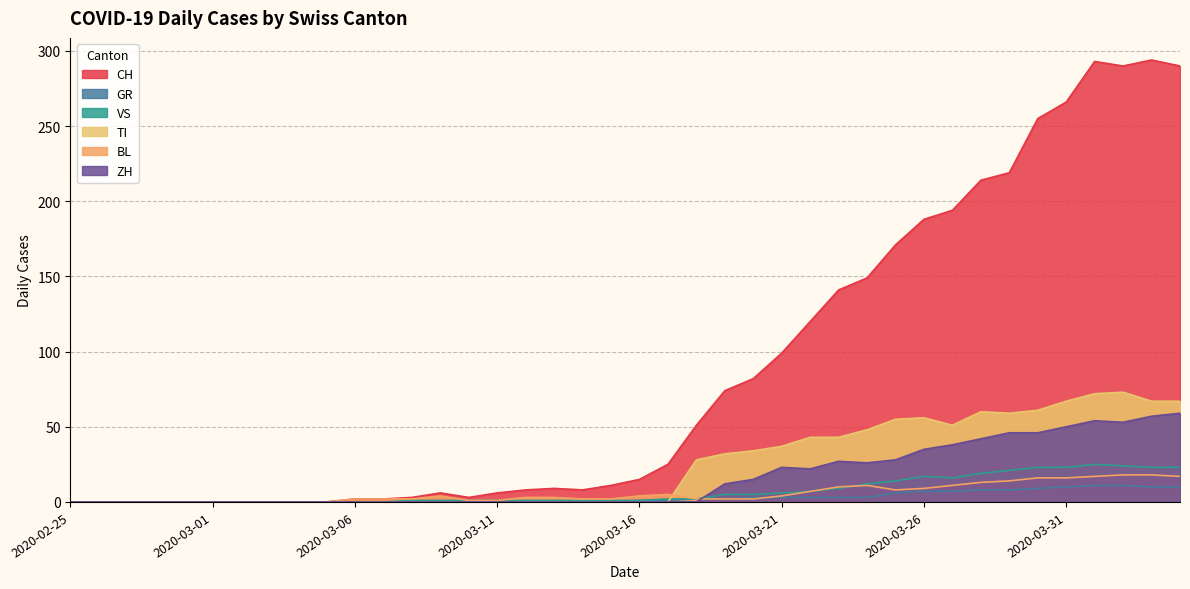

How many categories are shown in the chart?

40